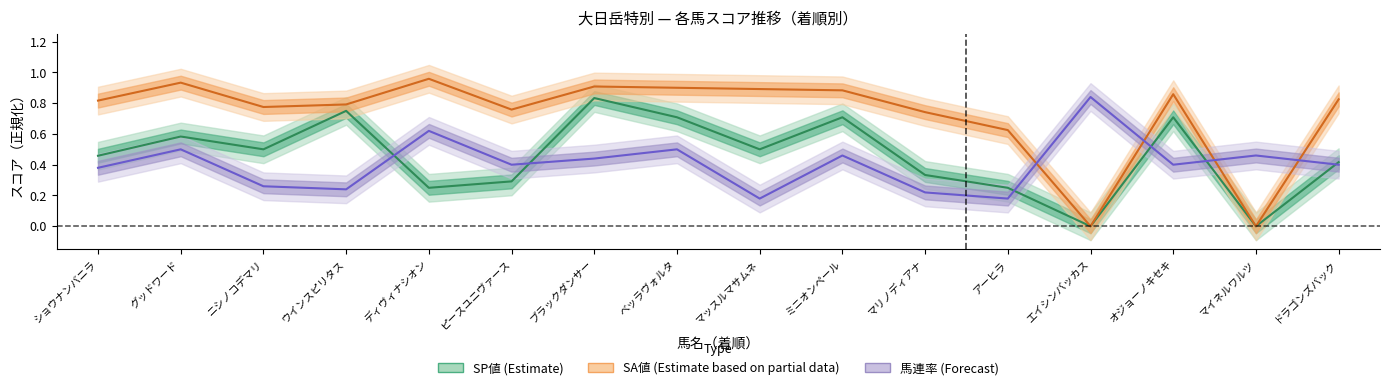

Where is the first local minimum for 馬連率 (Forecast)?

ウインスピリタス